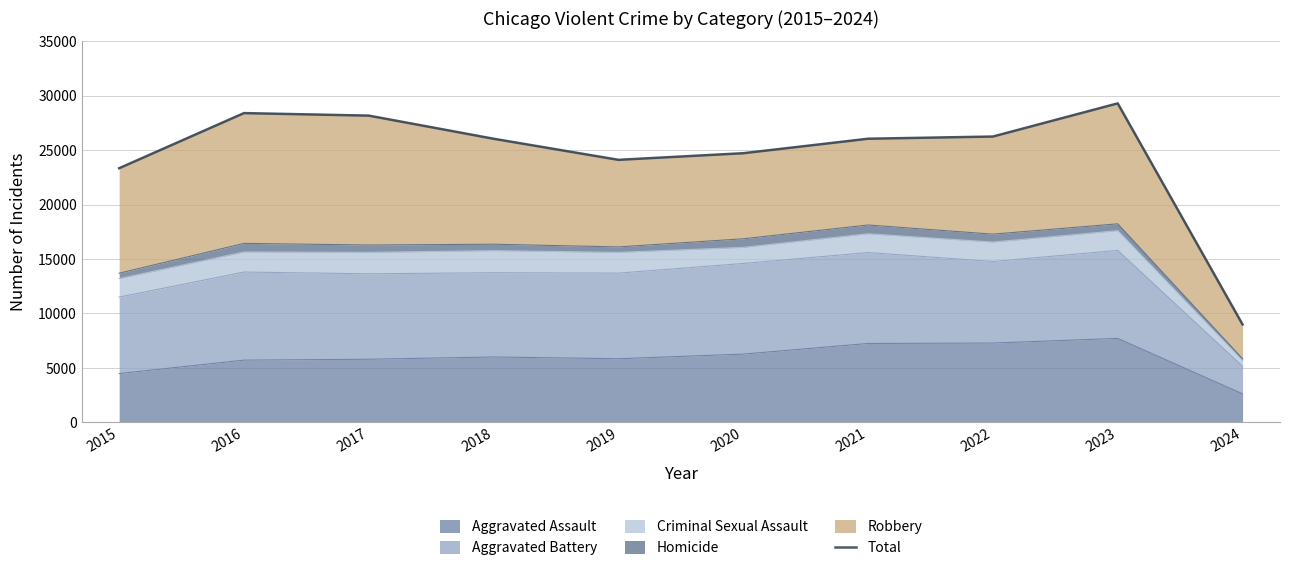

Rank the categories by value from lowest to highest.

2024, 2015, 2019, 2020, 2018, 2021, 2022, 2017, 2016, 2023